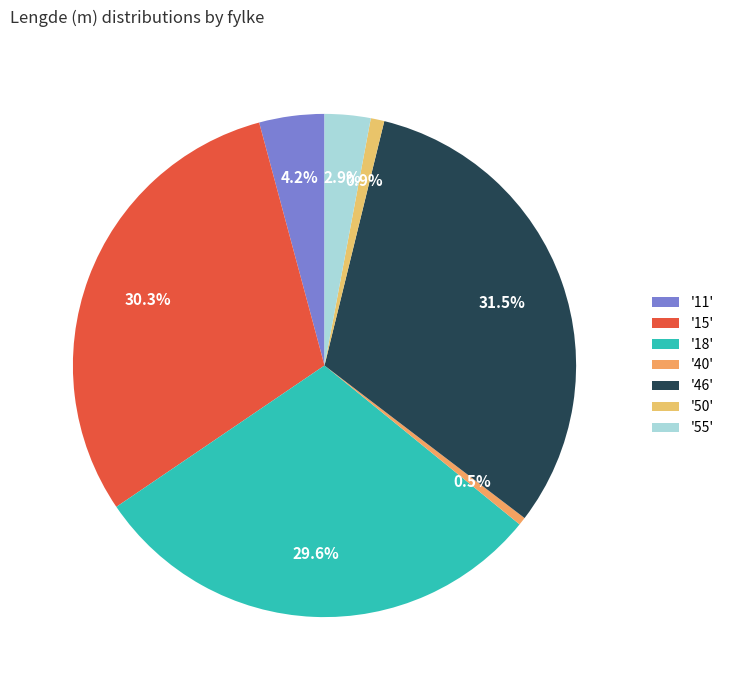

Count the number of slices in the pie.

7